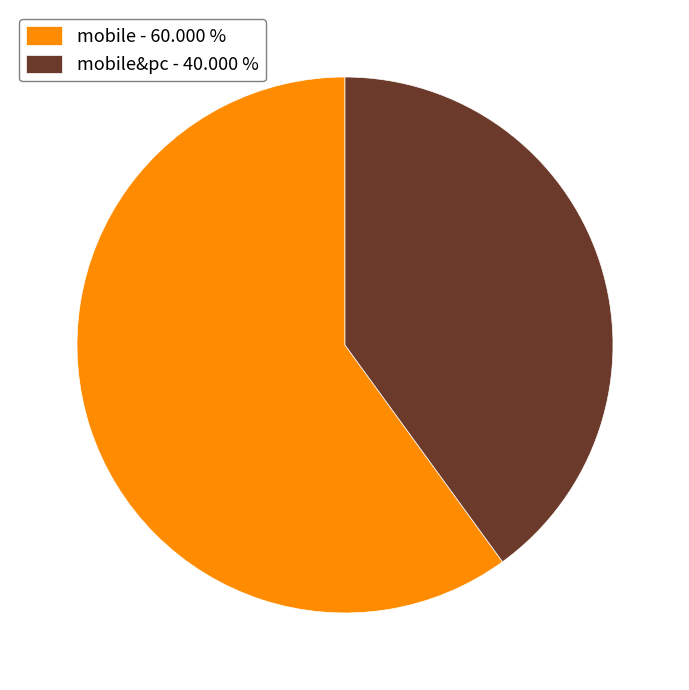

Which slice is the smallest?

mobile&pc - 40.000 %